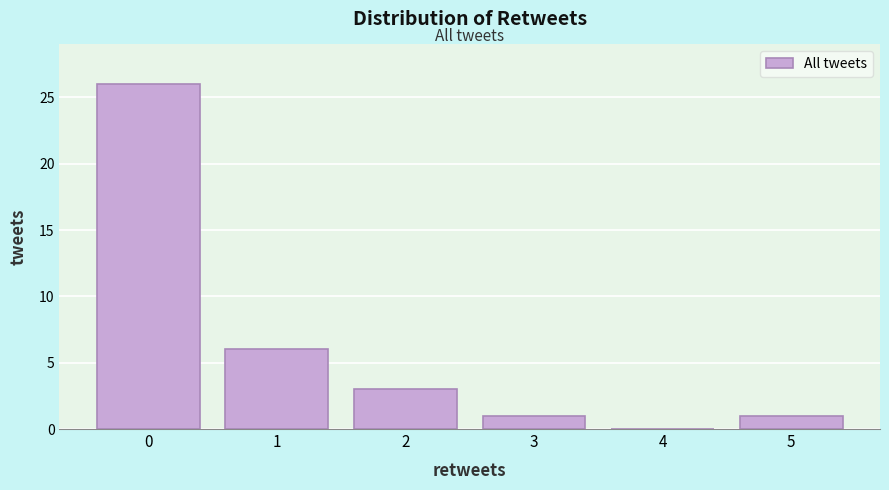

What is the height of the bar covering 1.5 to 2.5 on the x-axis? The values are not printed on the chart, so give them approximately, as read against the axis.

3